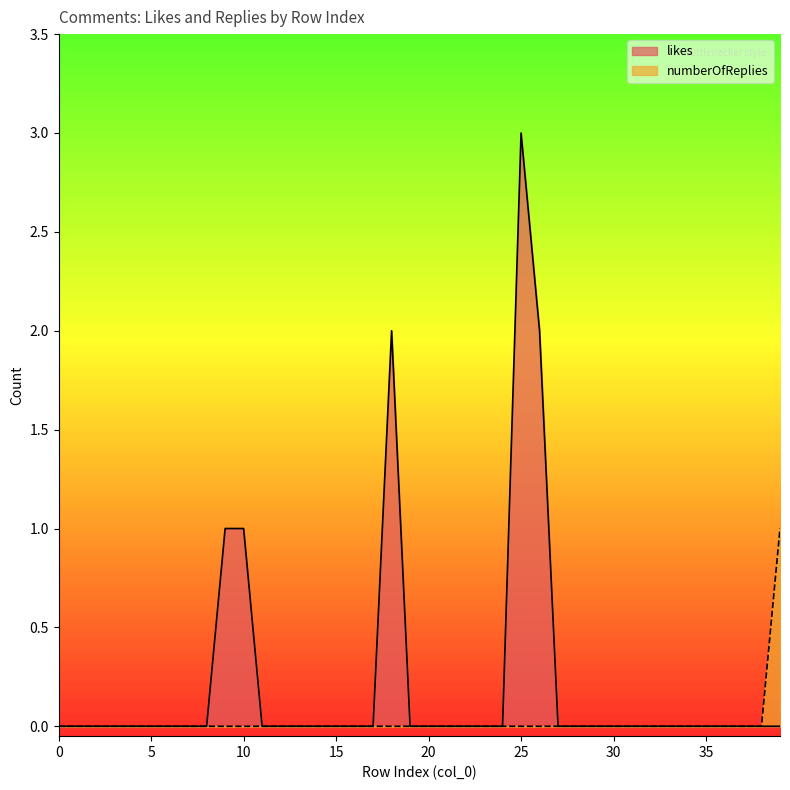

Reading left to right, list all the values displayed in this chart.

likes: 0=0	1=0	2=0	3=0	4=0	5=0	6=0	7=0	8=0	9=1	10=1	11=0	12=0	13=0	14=0	15=0	16=0	17=0	18=2	19=0	20=0	21=0	22=0	23=0	24=0	25=3	26=2	27=0	28=0	29=0	30=0	31=0	32=0	33=0	34=0	35=0	36=0	37=0	38=0	39=0
numberOfReplies: 0=0	1=0	2=0	3=0	4=0	5=0	6=0	7=0	8=0	9=0	10=0	11=0	12=0	13=0	14=0	15=0	16=0	17=0	18=0	19=0	20=0	21=0	22=0	23=0	24=0	25=0	26=0	27=0	28=0	29=0	30=0	31=0	32=0	33=0	34=0	35=0	36=0	37=0	38=0	39=1